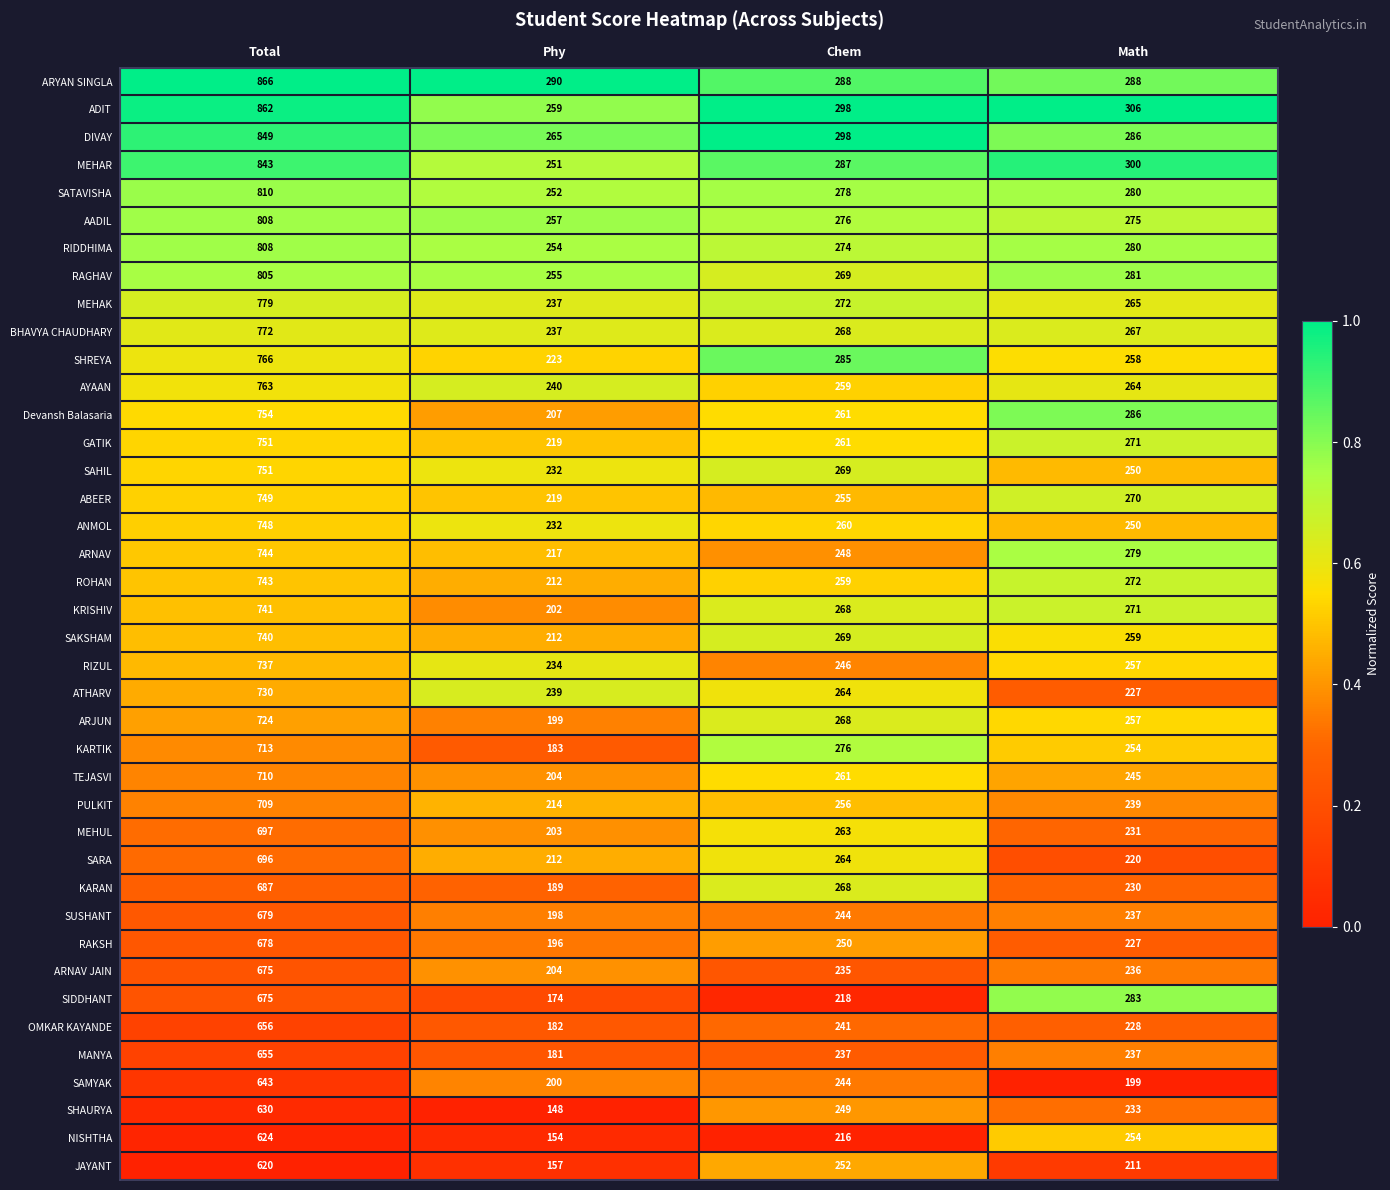

Is it true that BHAVYA CHAUDHARY equals 268 at Chem?

True